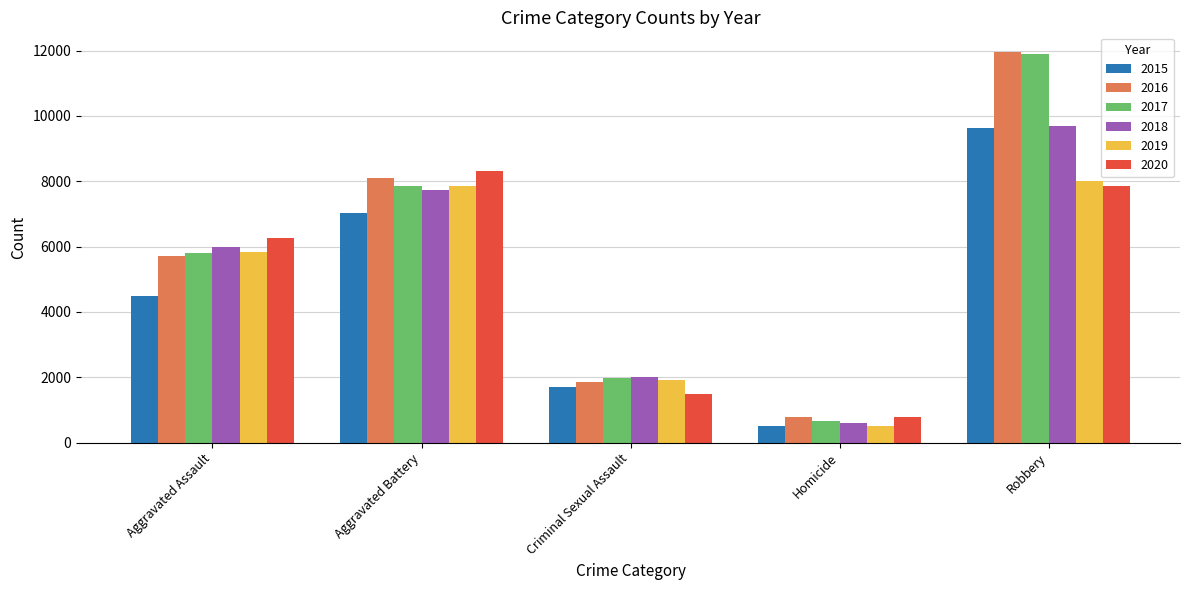

What is the spread (max minus min) of values at Aggravated Assault?

1784